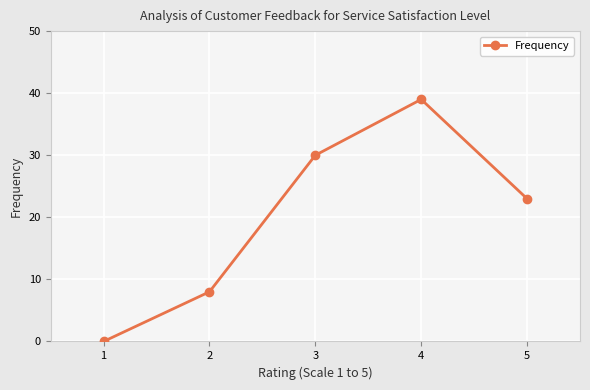

Which category has the lowest value across all series?

1